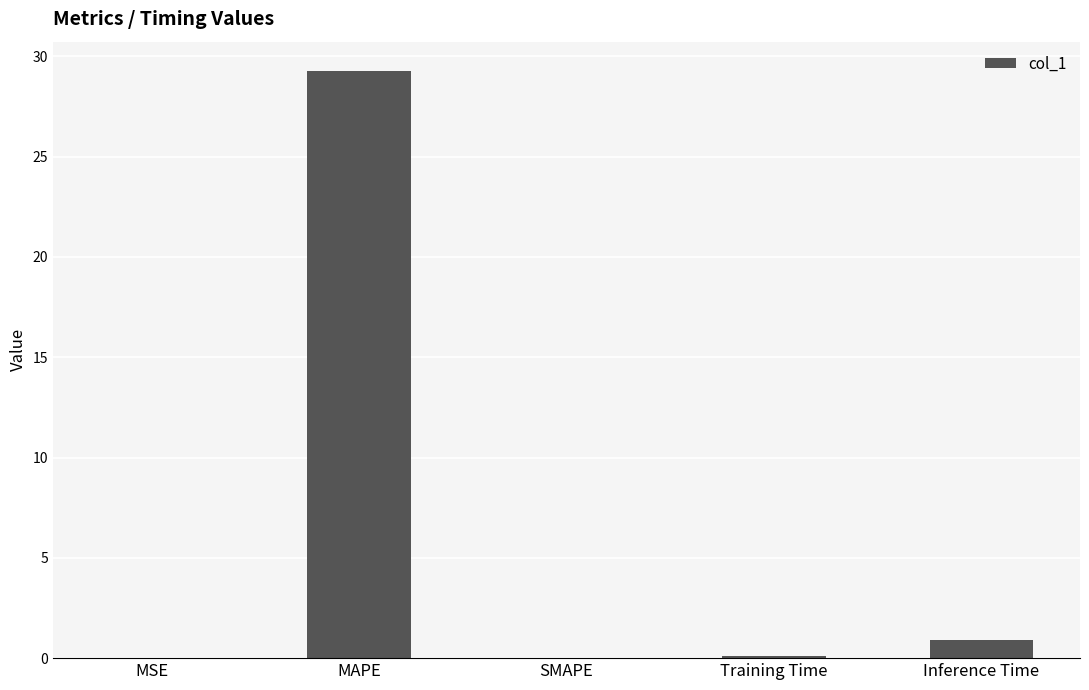

The value at Inference Time is 0.9. True or false?

True